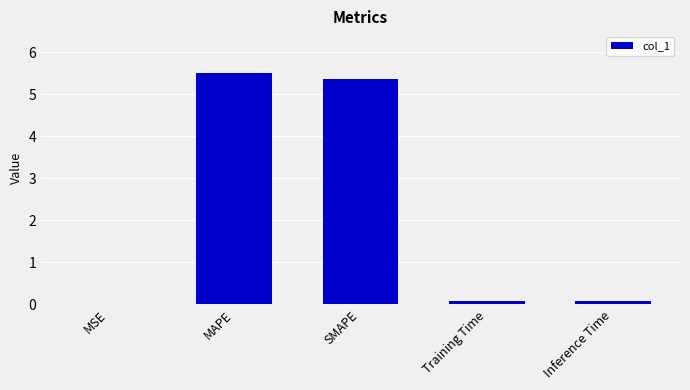

What is the greatest value displayed?

5.5